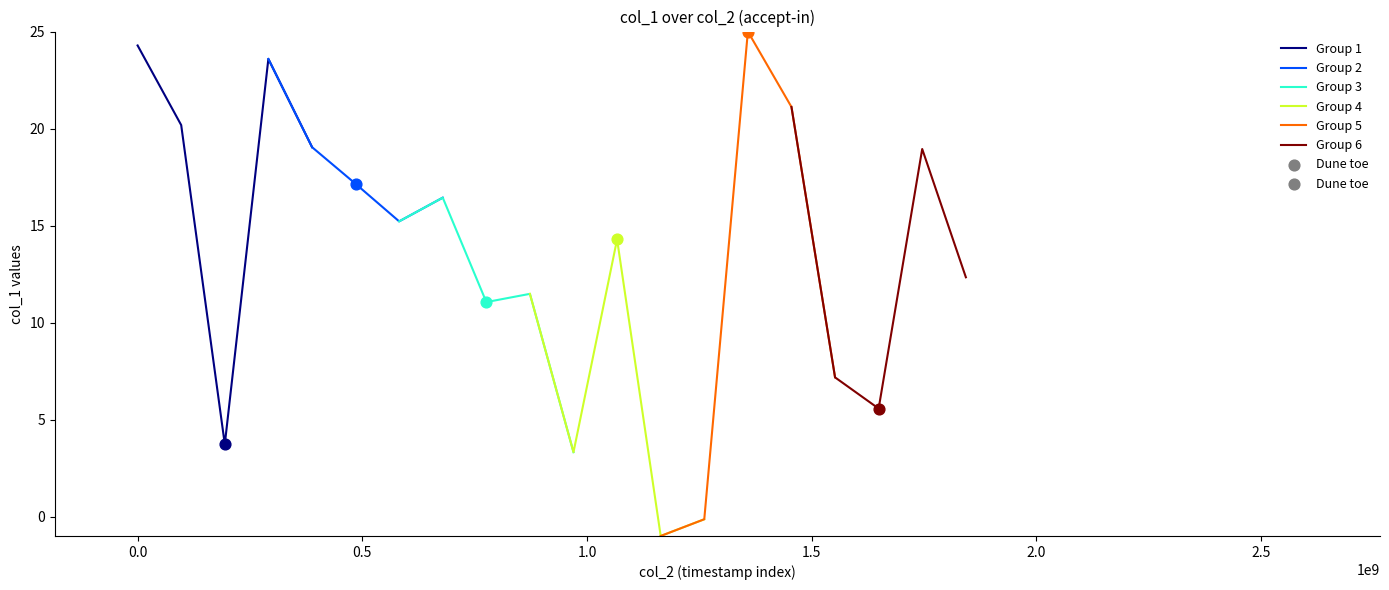

What is the highest value of the Group 1 series?

24.3